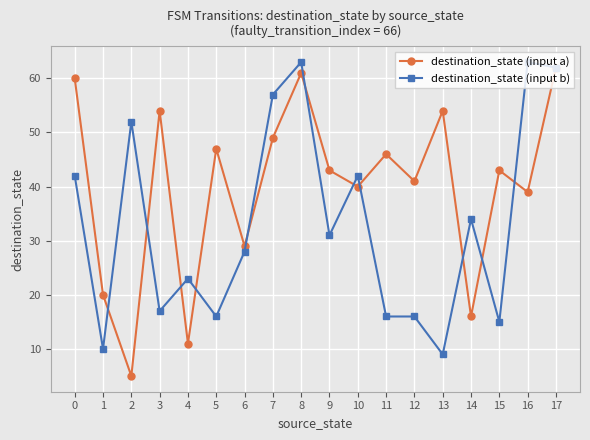

What is the difference between the destination_state (input a) values at 1 and 11?

26